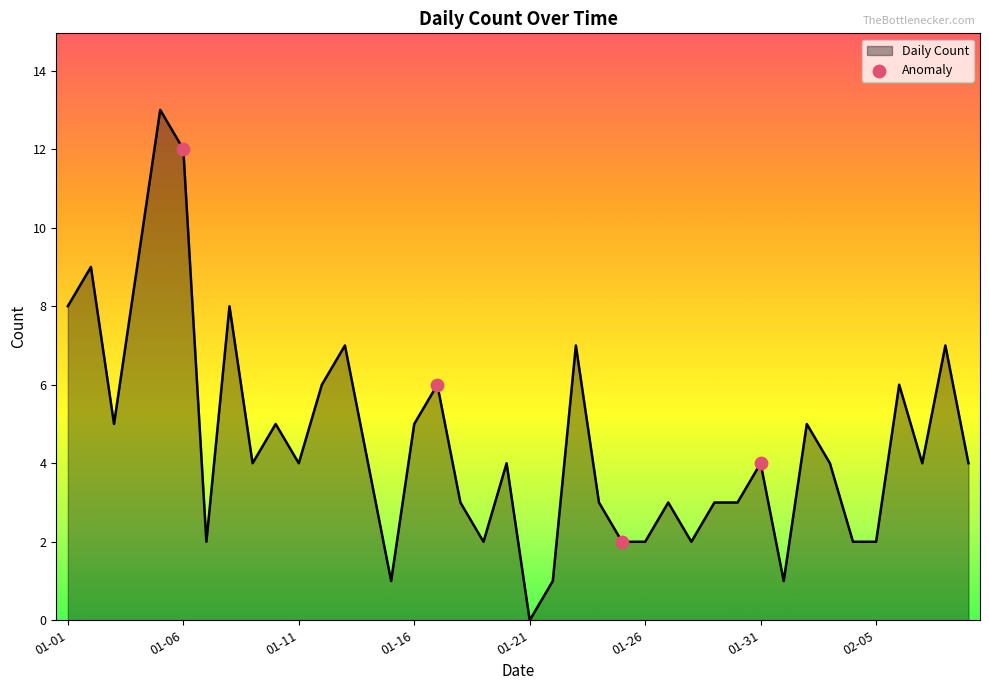

What is the maximum value shown in the chart?

13